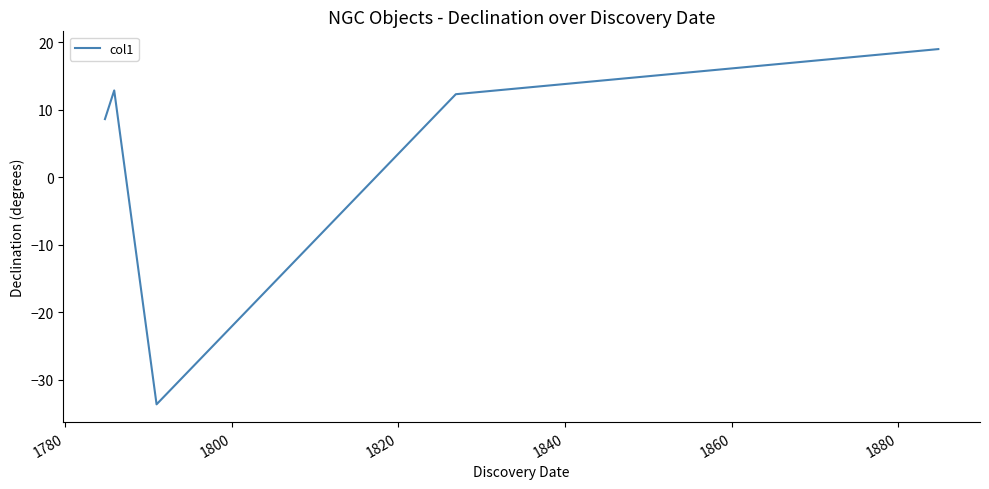

What is the maximum value shown in the chart?

19.0